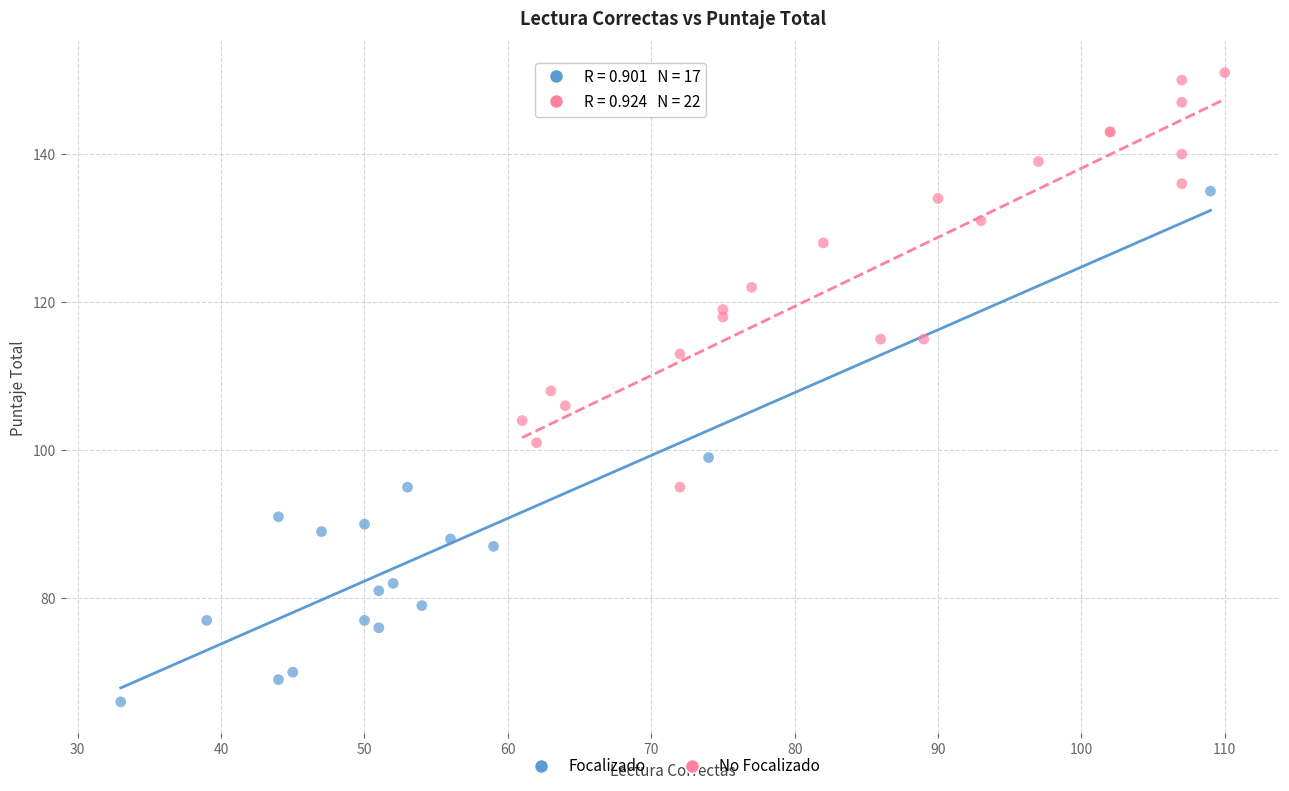

Which series reaches the maximum Y coordinate?

No Focalizado